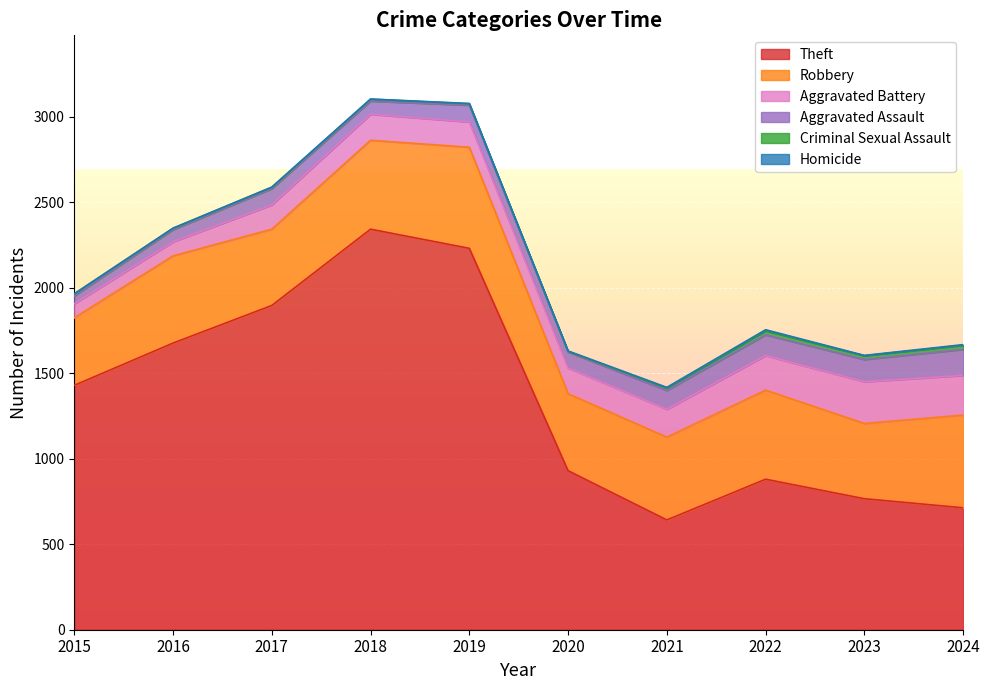

Does the chart display data point markers on the line(s)?

No